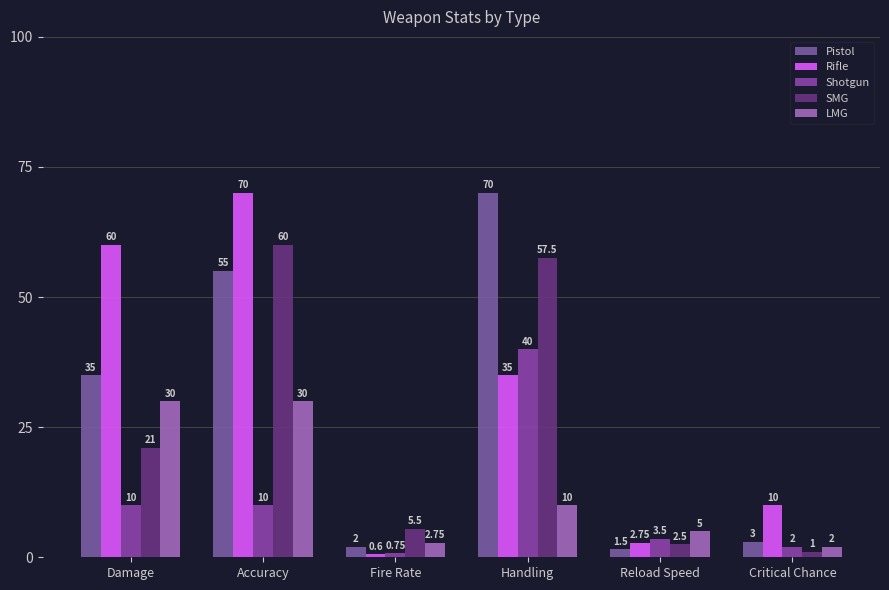

What is the label of the 4th bar from the right?

Fire Rate